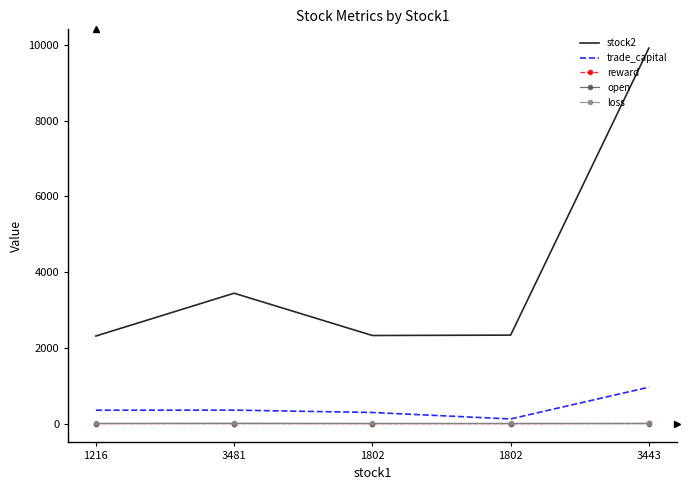

Reading left to right, transcribe all the data shown in this chart.

stock2: 1216=2313.0	3481=3443.0	1802=2327.0	1802=2337.0	3443=9914.0
trade_capital: 1216=354.7	3481=357.1	1802=294.5	1802=123.9	3443=962.0
reward: 1216=0.9	3481=2.9	1802=0.5	1802=0.1	3443=3.9
open: 1216=3.2	3481=2.6	1802=2.1	1802=2.1	3443=2.1
loss: 1216=5.5	3481=9.0	1802=6.3	1802=6.3	3443=6.3